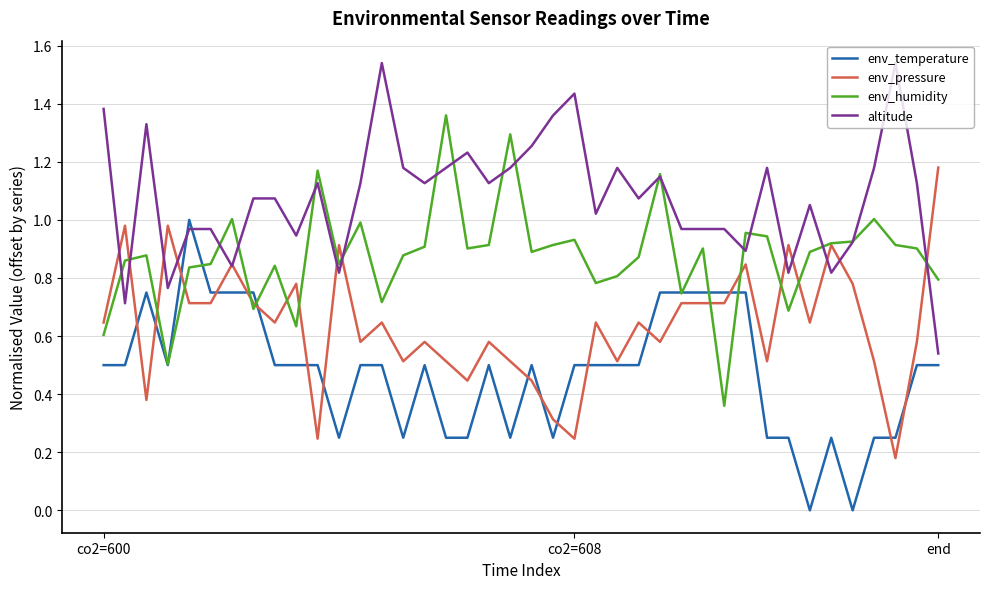

Rank the series by their average value, from highest to lowest.

altitude, env_humidity, env_pressure, env_temperature